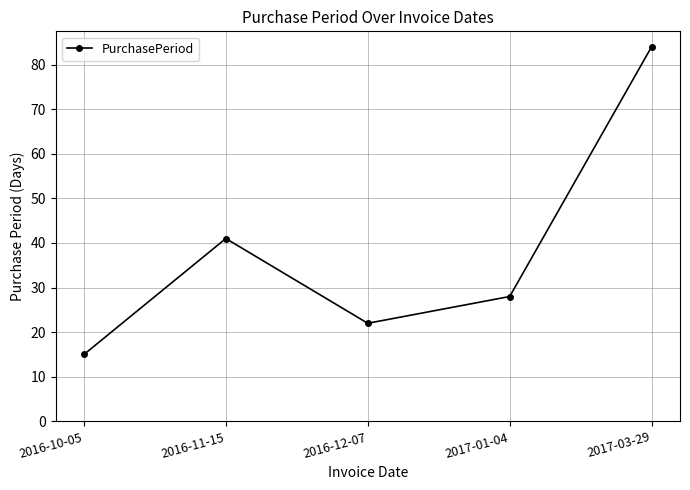

What position from the right is 2016-10-05?

5